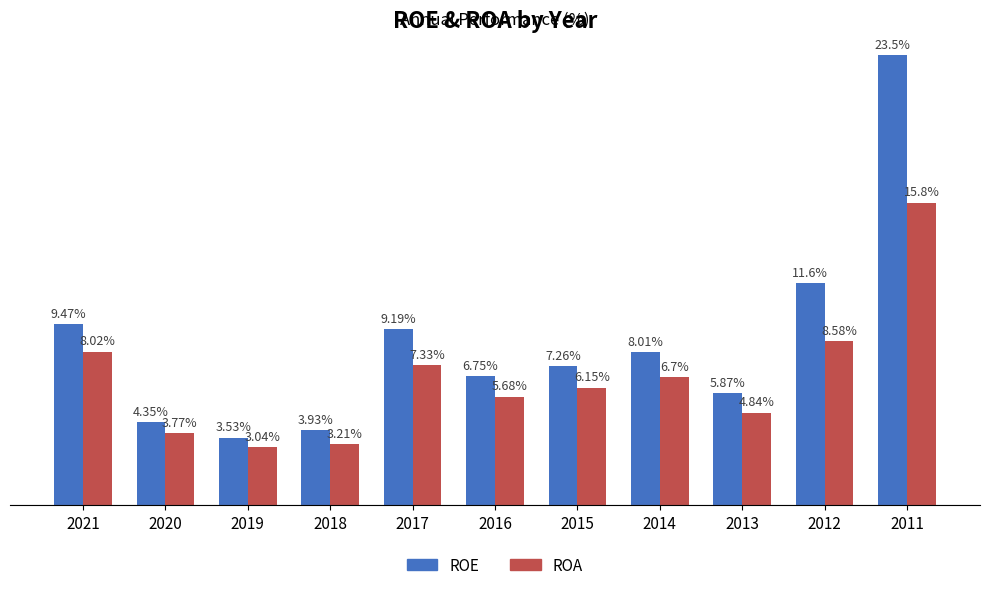

Is the value of ROE at 2018 greater than the value of ROA at 2020?

Yes